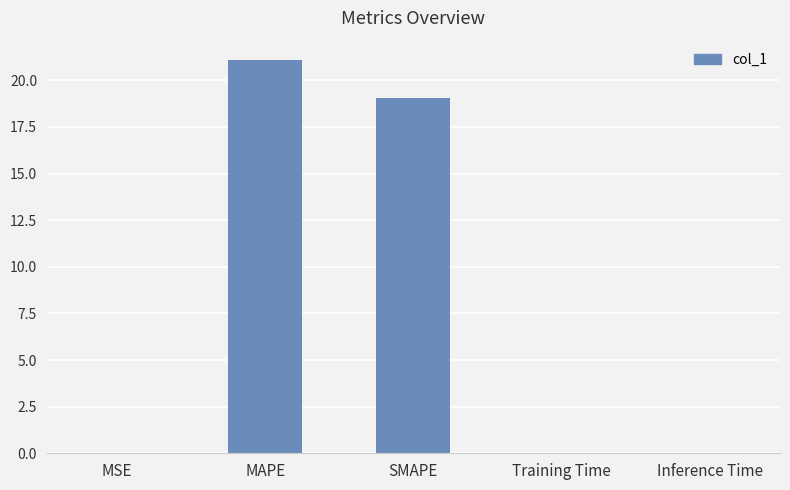

Which has a higher value, SMAPE or Training Time?

SMAPE